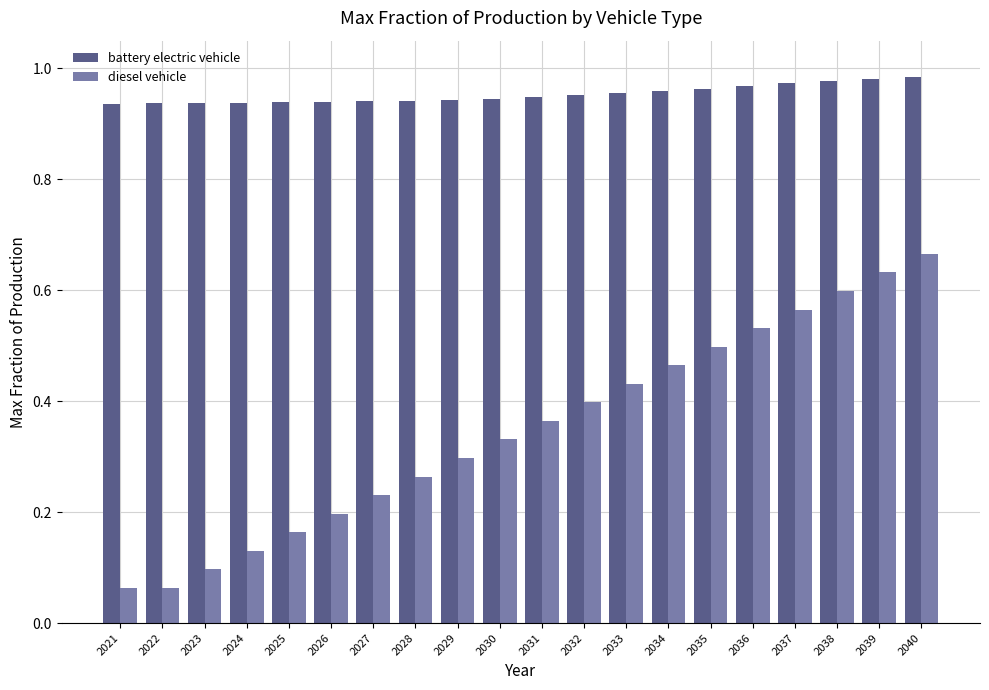

Does the chart contain stacked bars?

No